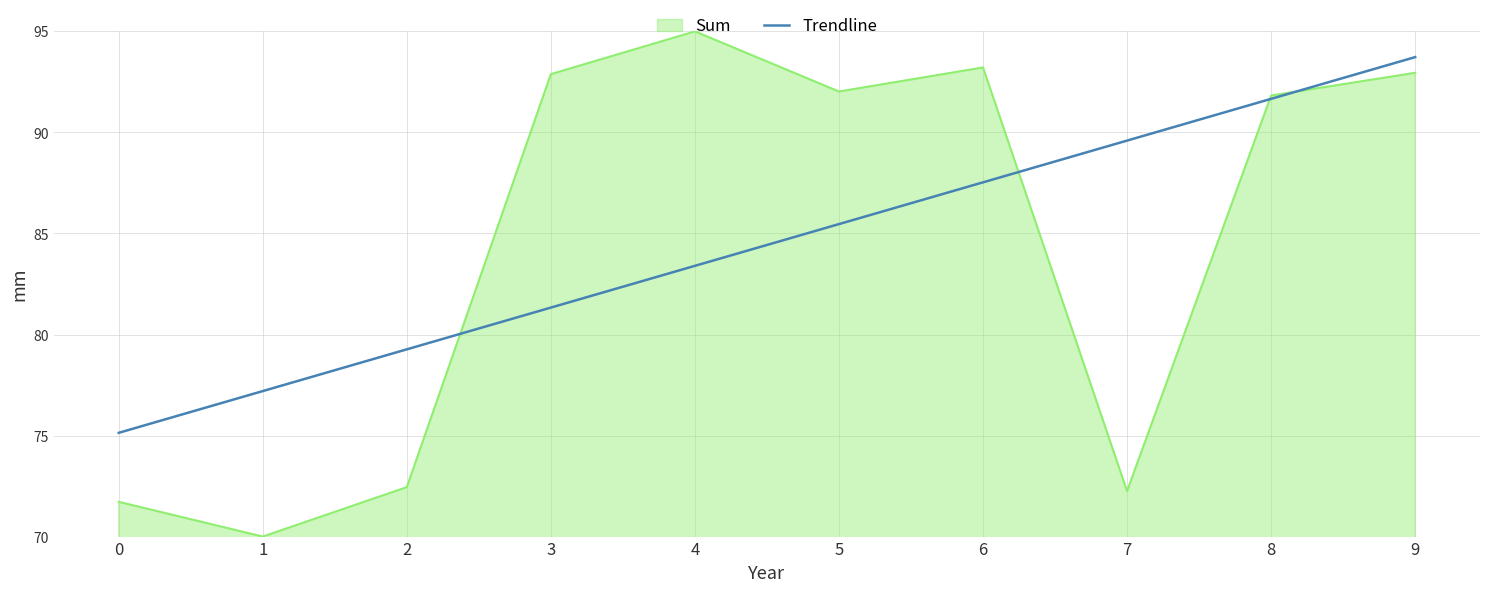

Rank the series at 7 from lowest to highest value.

Sum, Trendline